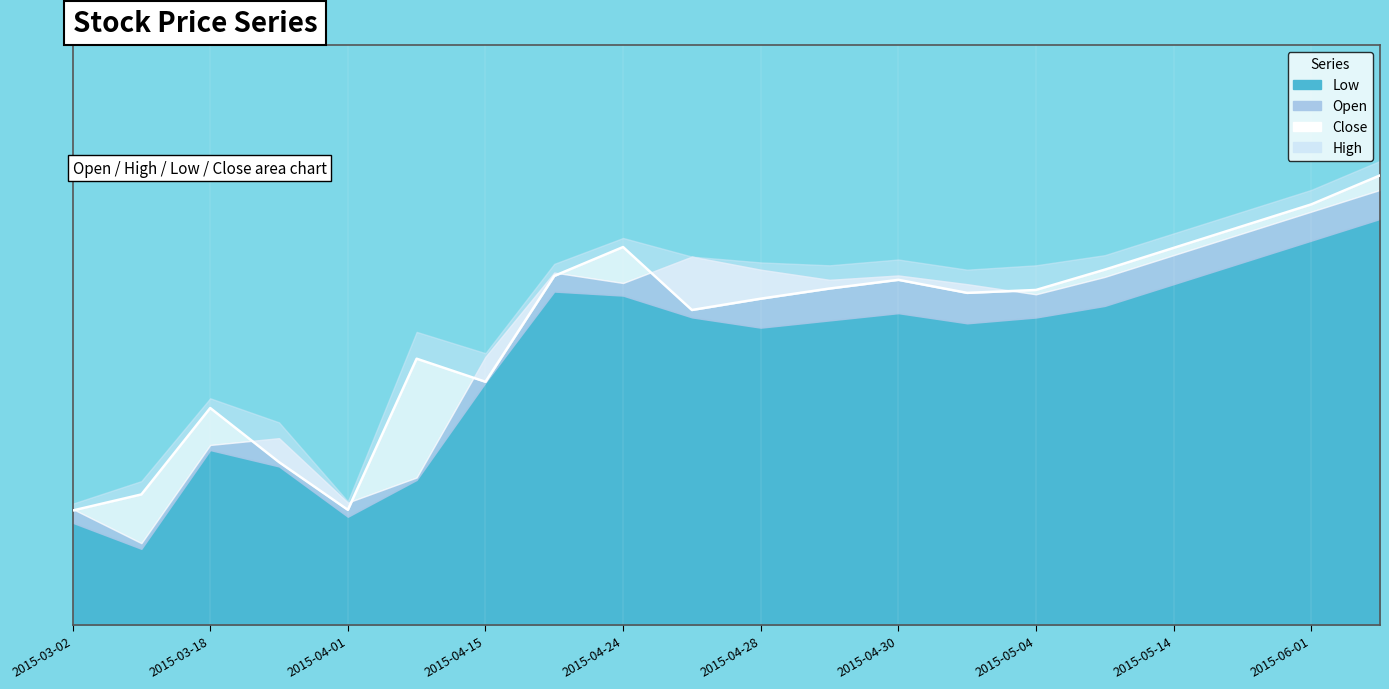

True or false: High has a value of 65.6 at 2015-03-18.

True